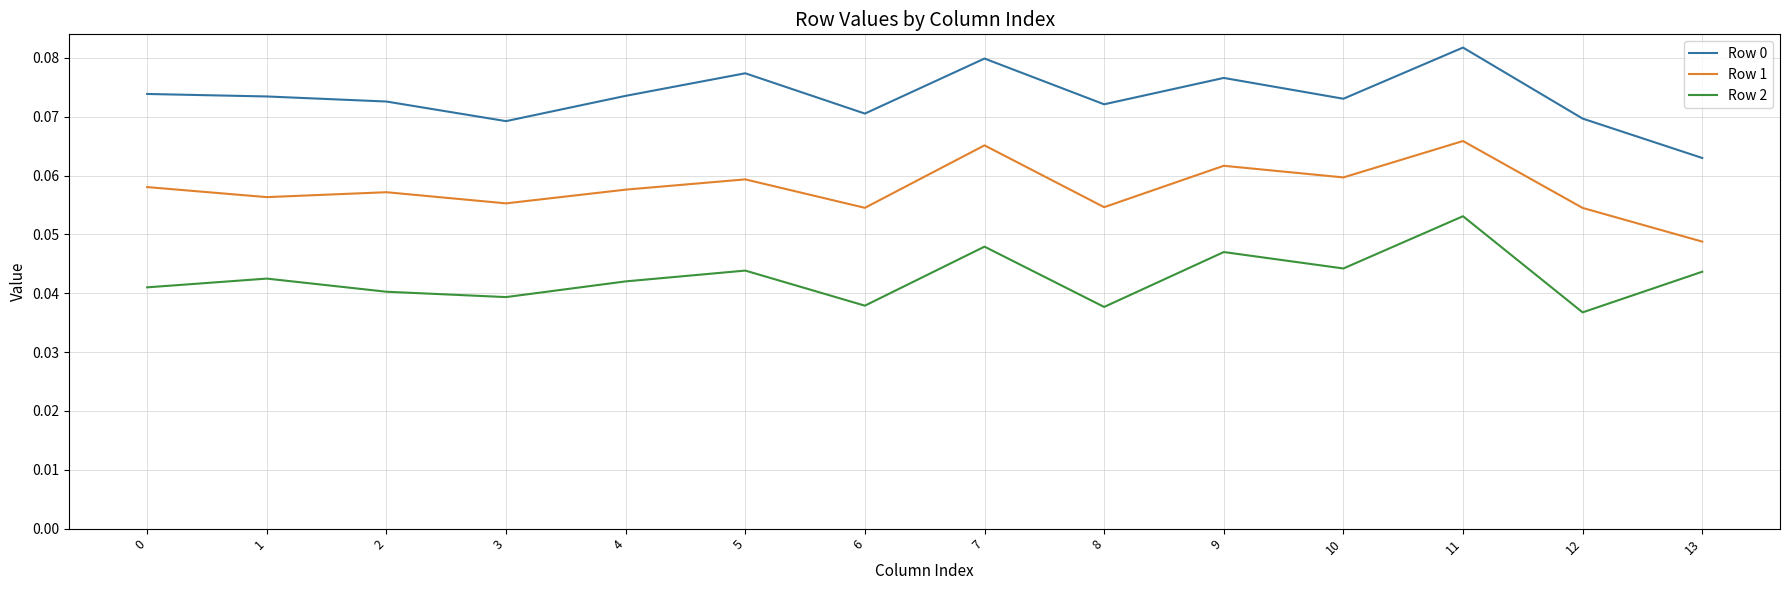

True or false: Row 1 and Row 0 intersect in this chart.

False